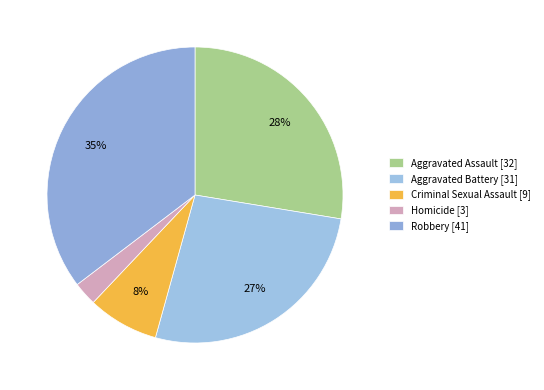

To the nearest percent, what is the difference between the largest and smallest slice percentages?

33%